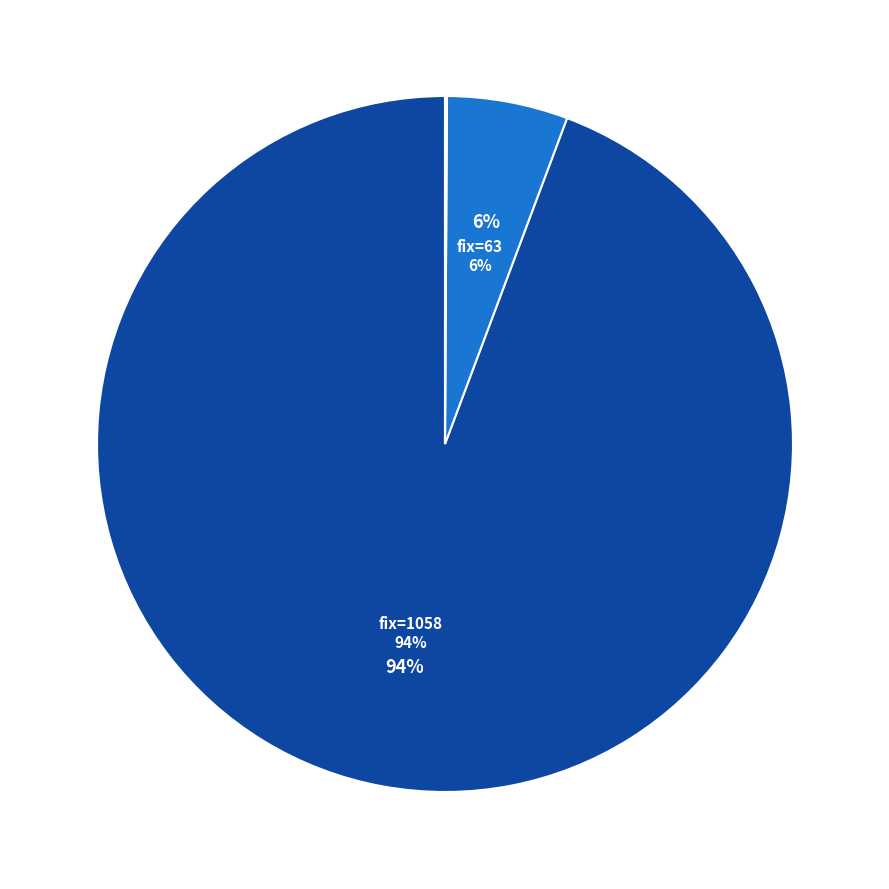

What percentage is the 1058 slice, to the nearest percent?

94%